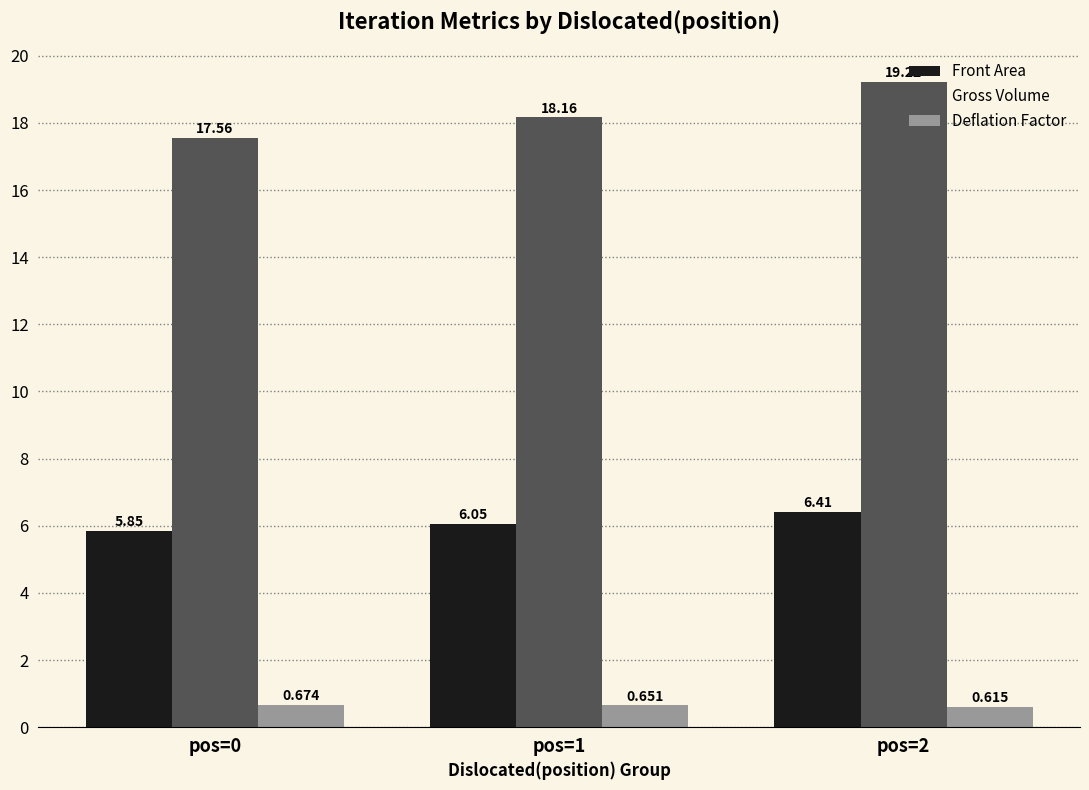

Between pos=0 and pos=1, which series saw the biggest shift?

Gross Volume